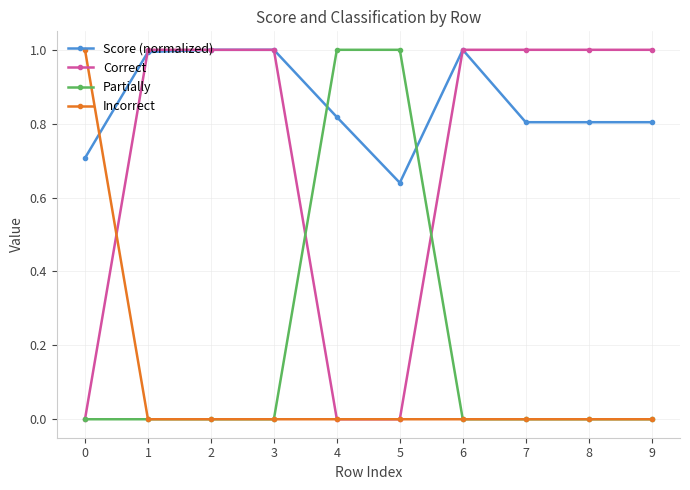

The Score (normalized) series shows 1.1 at 5. True or false?

False